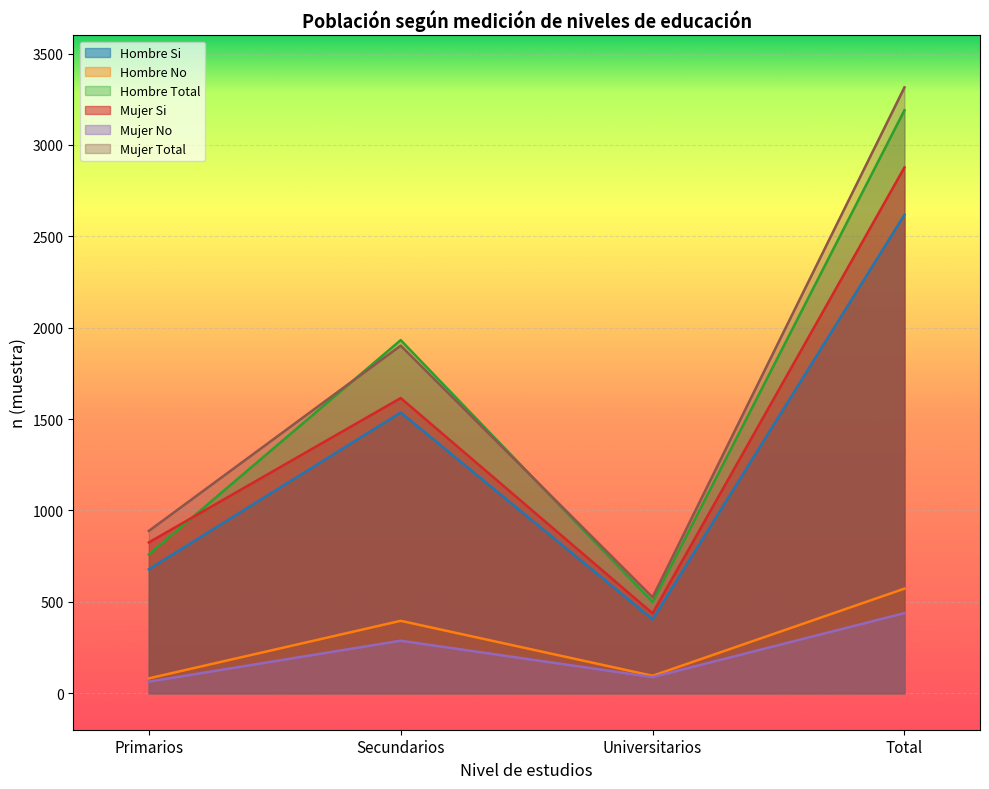

What is the total value across all series at Total?

13010